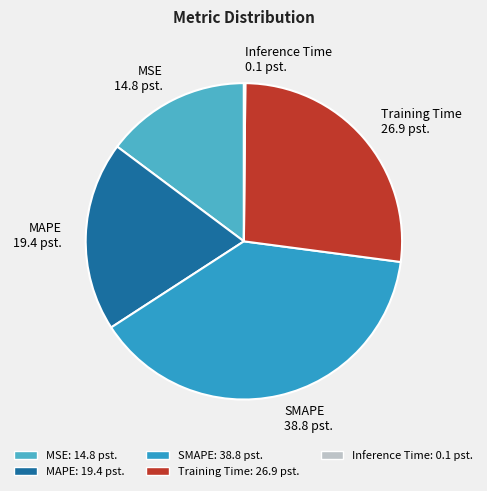

Do MAPE and SMAPE together represent more than half of the pie?

Yes